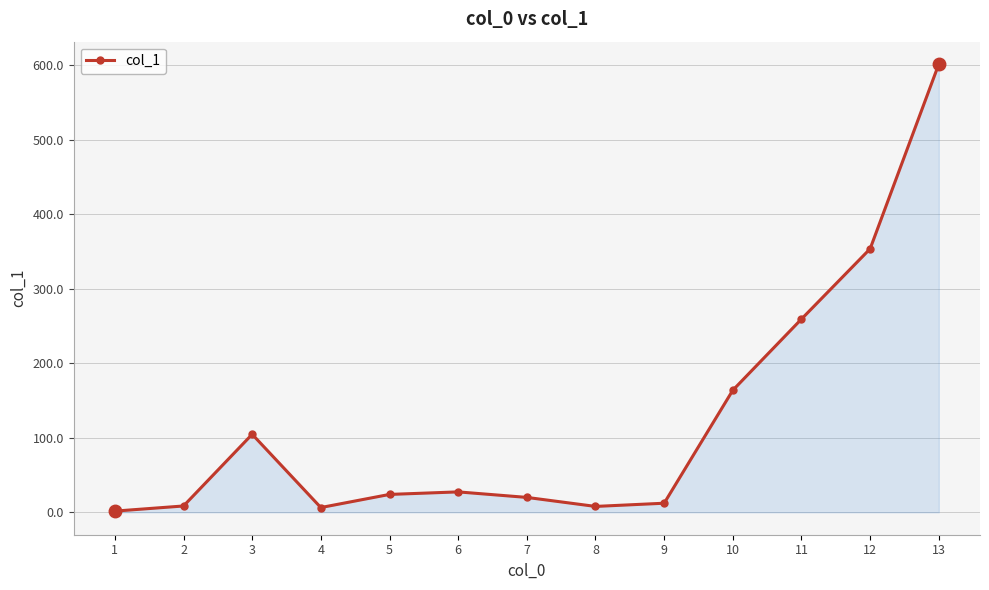

Is it true that the value at 3 is 73.1?

False